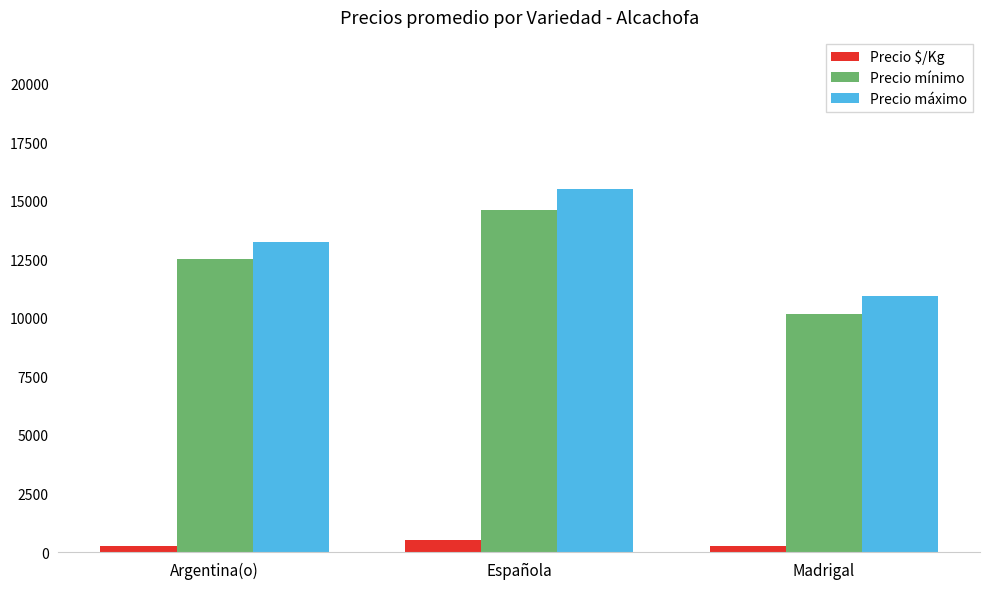

What is the difference between the highest and lowest values at Española?

15004